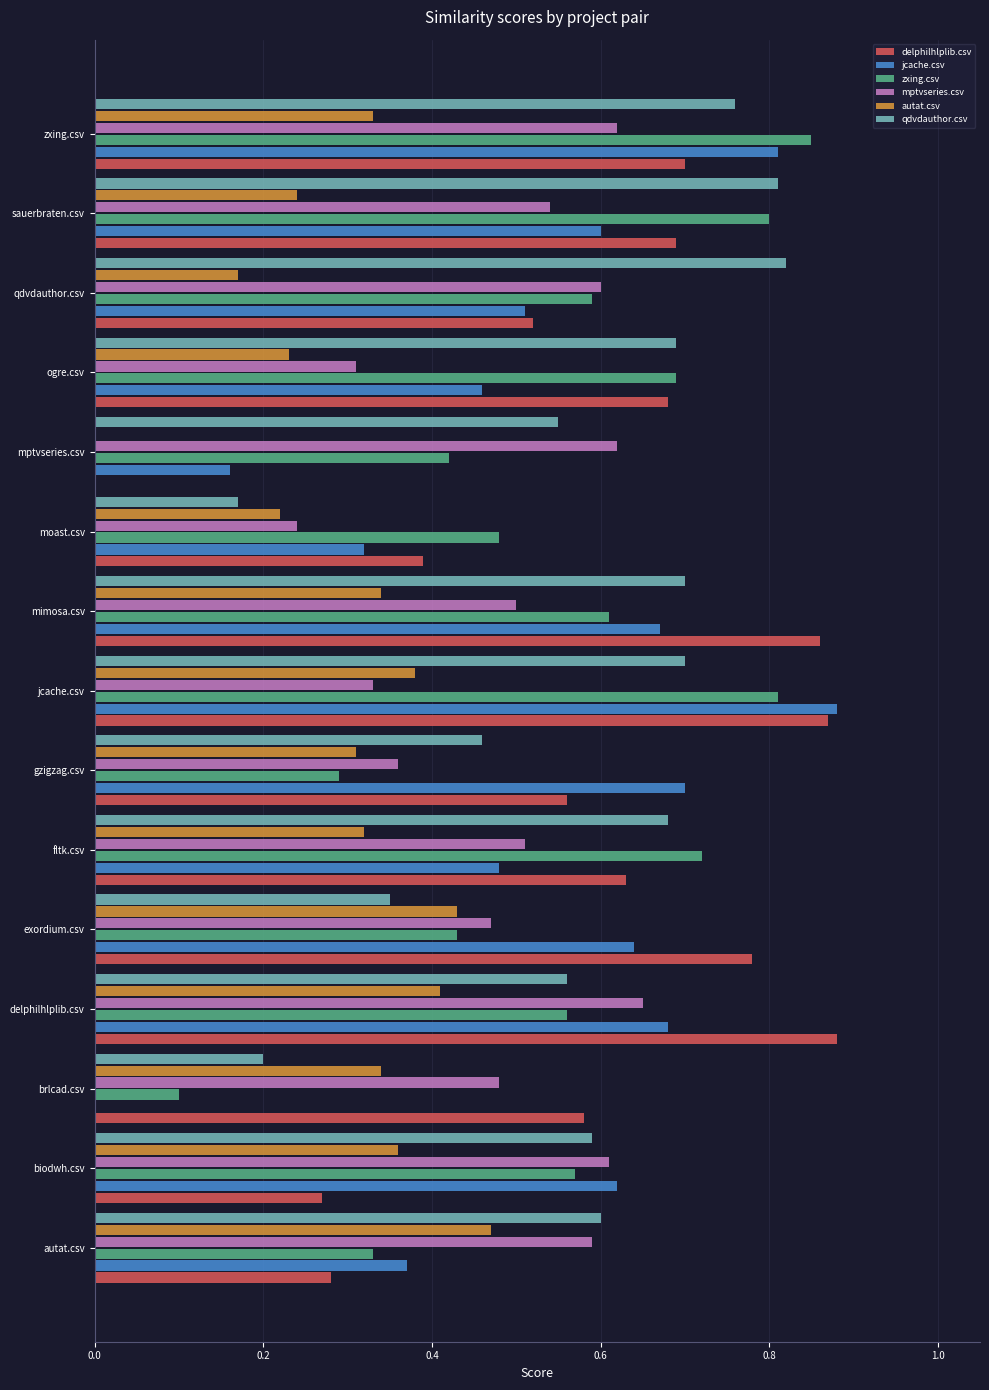

What is the sum of the qdvdauthor.csv values at zxing.csv and qdvdauthor.csv?

1.6